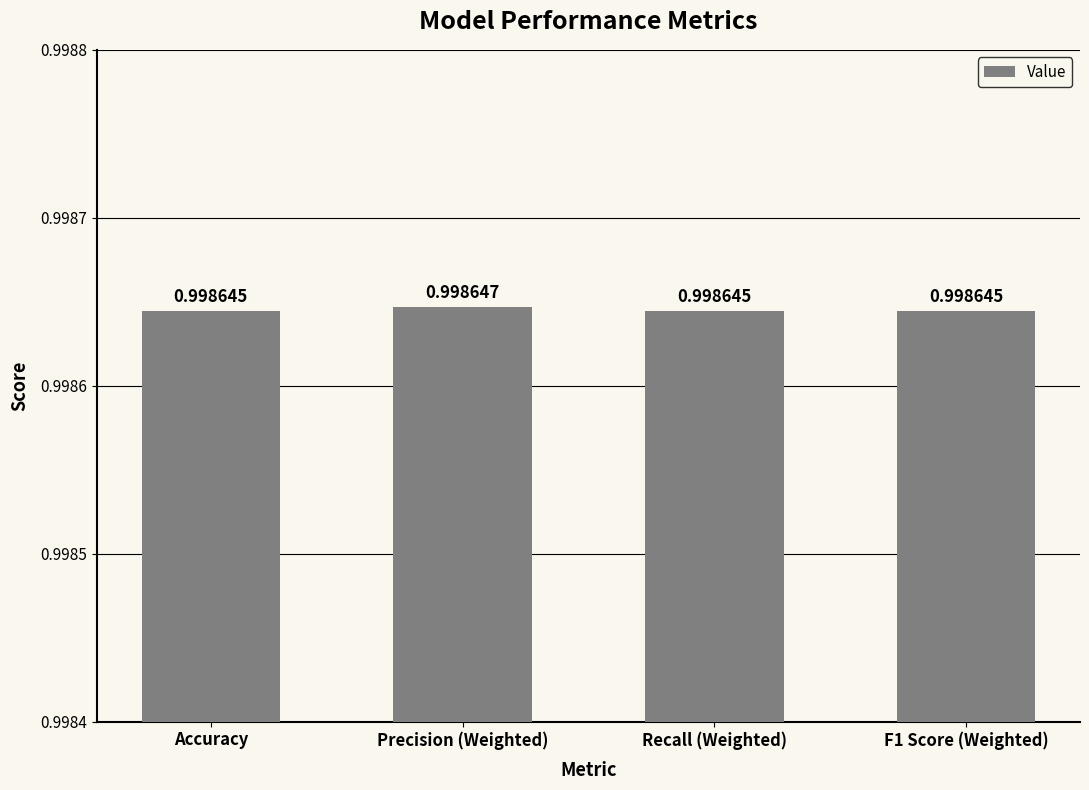

What position from the right is F1 Score (Weighted)?

1